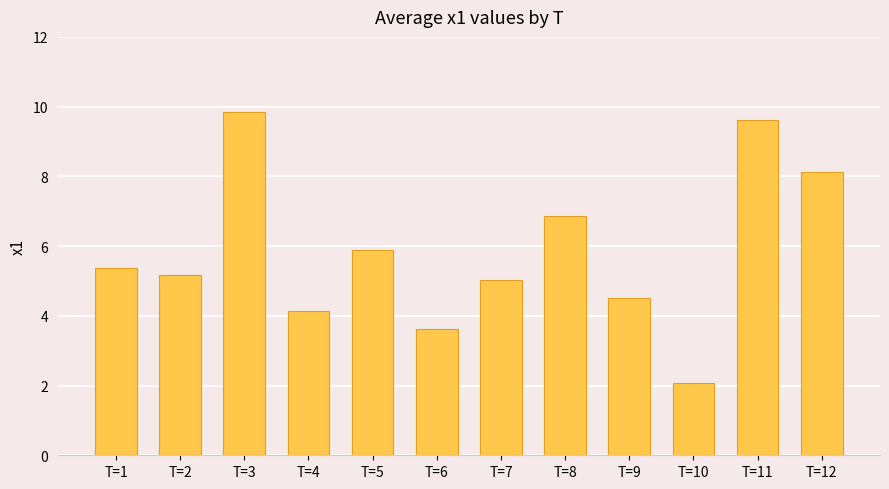

How many bars are there in total?

12